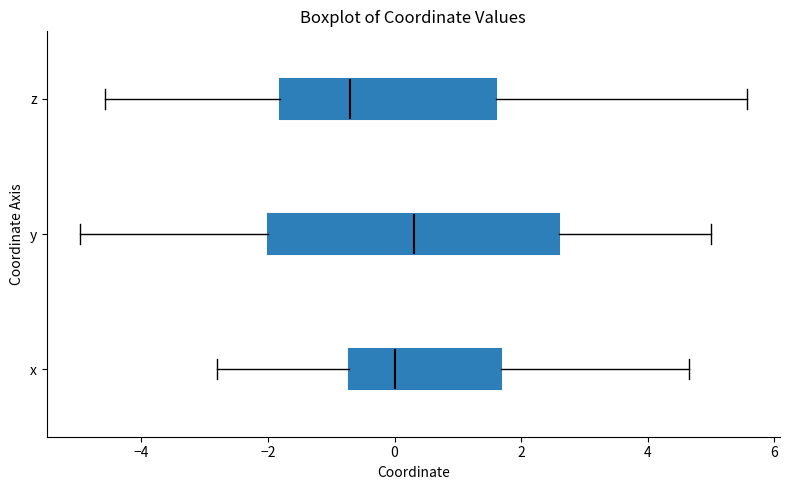

Where is the left edge of the box for y on the x-axis? The values are not printed on the chart, so give them approximately, as read against the axis.

-2.0